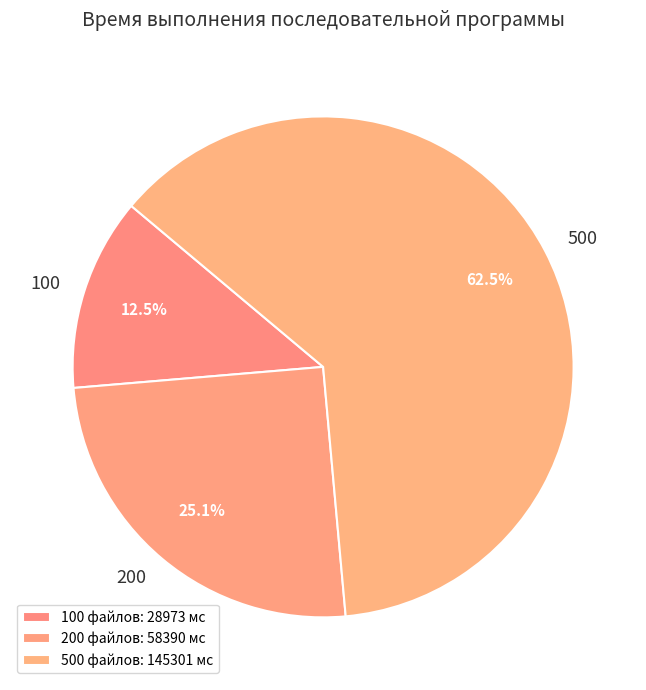

What is the change in value from 200 to 500?

+86911